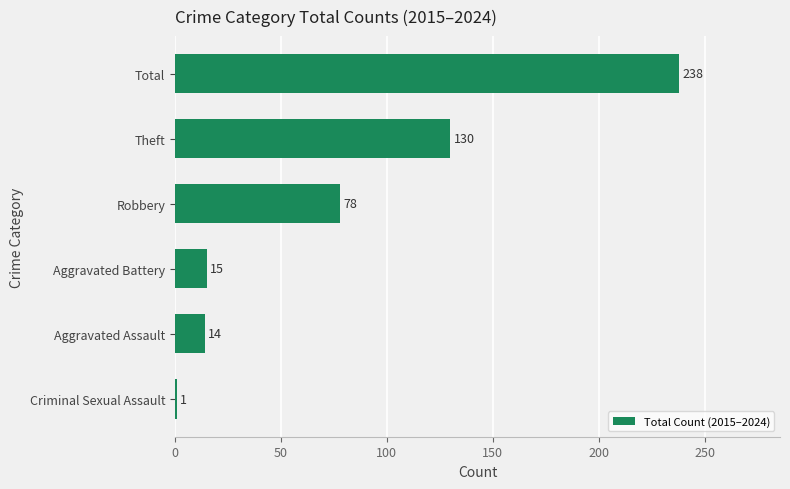

List the labels in order of value, largest first.

Total, Theft, Robbery, Aggravated Battery, Aggravated Assault, Criminal Sexual Assault